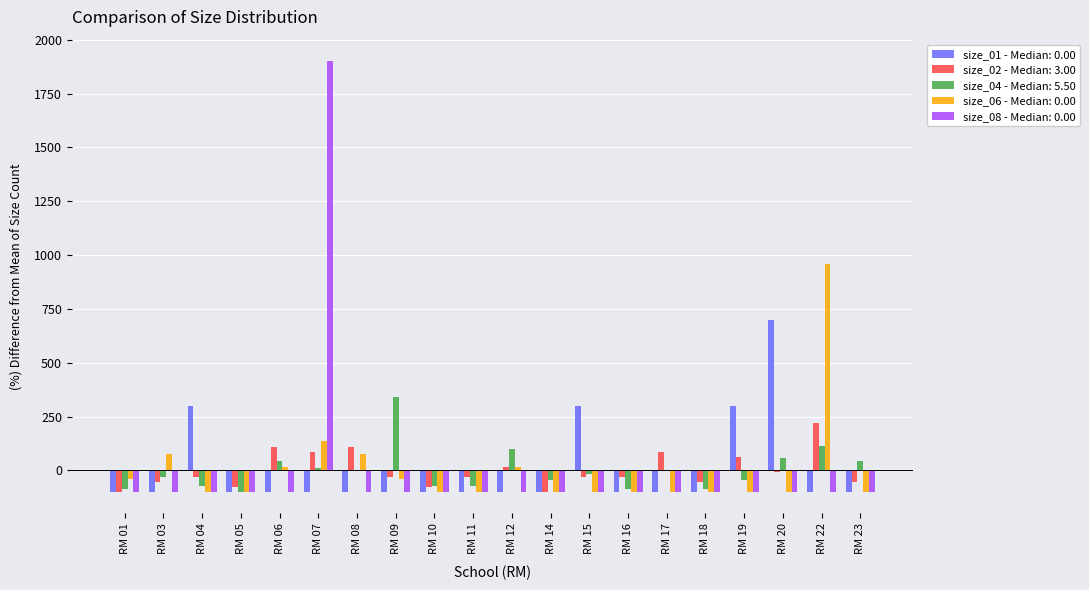

The value of size_04 - Median: 5.50 at RM 10 is -71.6. True or false?

True